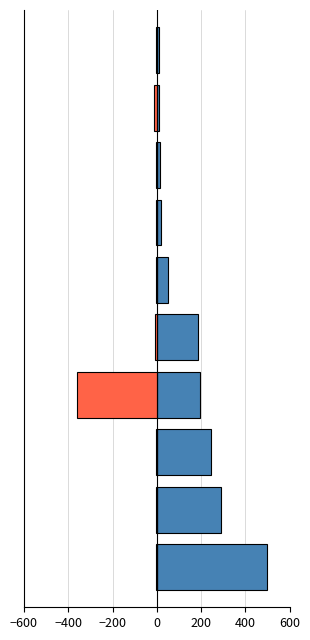

True or false: P01046_CY2 has a value of 16.9 at 7.

True